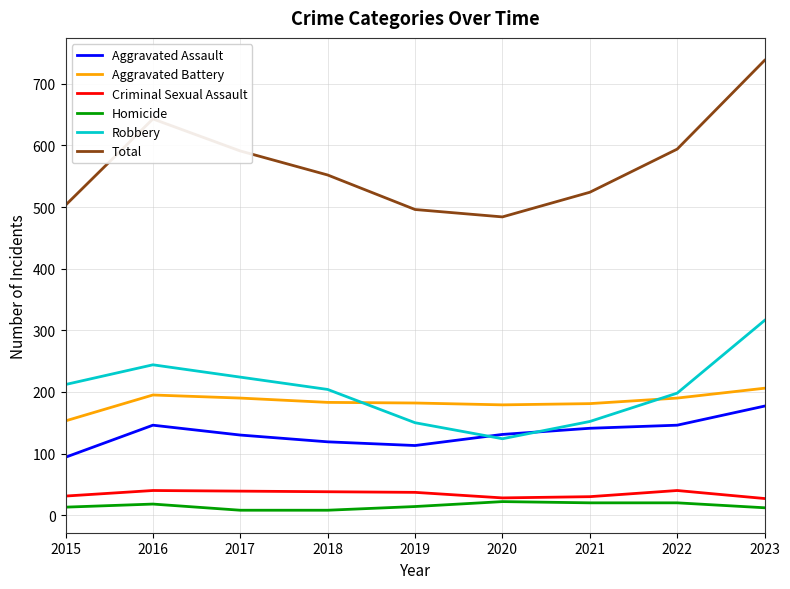

True or false: Robbery has more than 1 points higher than both neighbors.

False